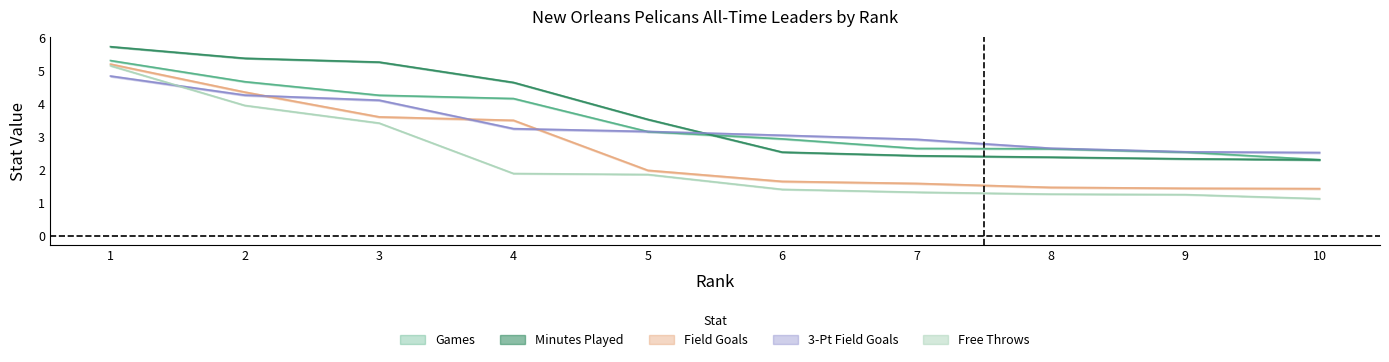

How many times do Games and Minutes Played cross each other?

1